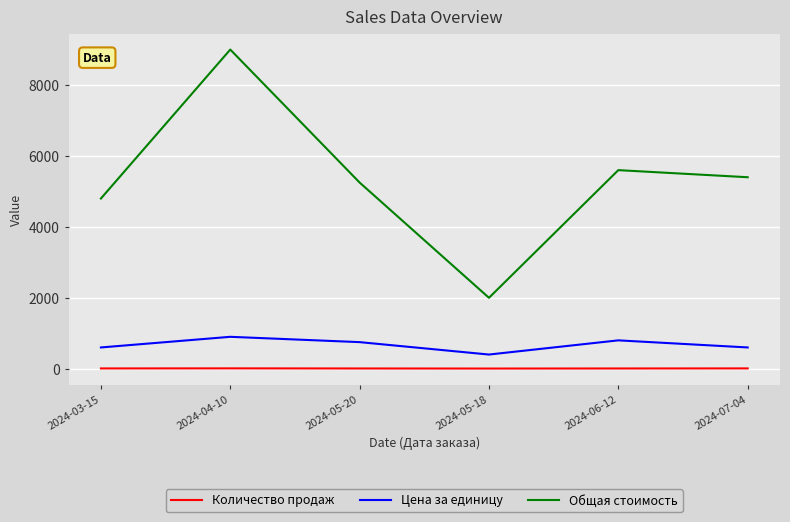

Where is the first local minimum for Цена за единицу?

2024-05-18